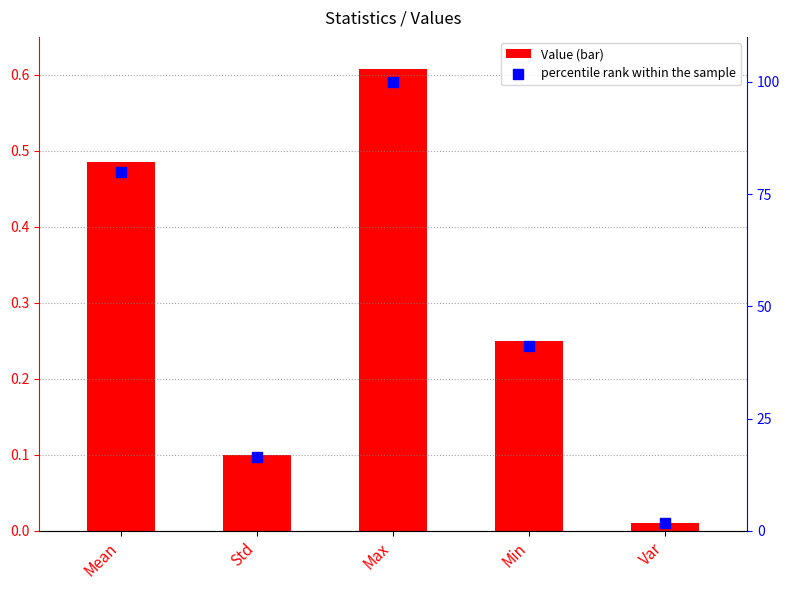

Which series has the largest total across all categories?

percentile rank within the sample